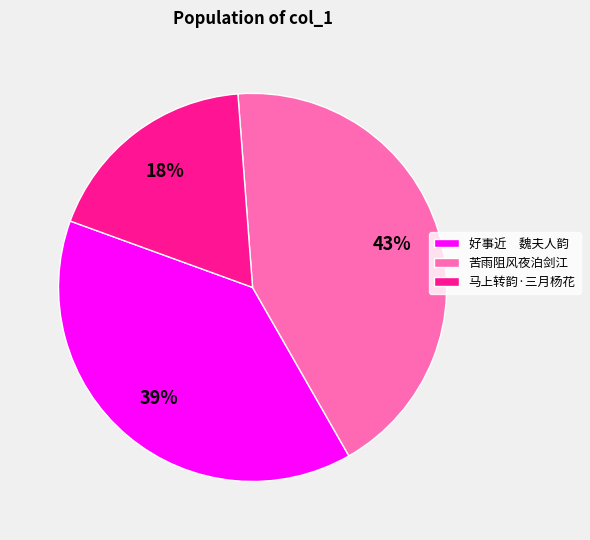

The 好事近 魏夫人韵 slice represents 28% of the pie. True or false?

False